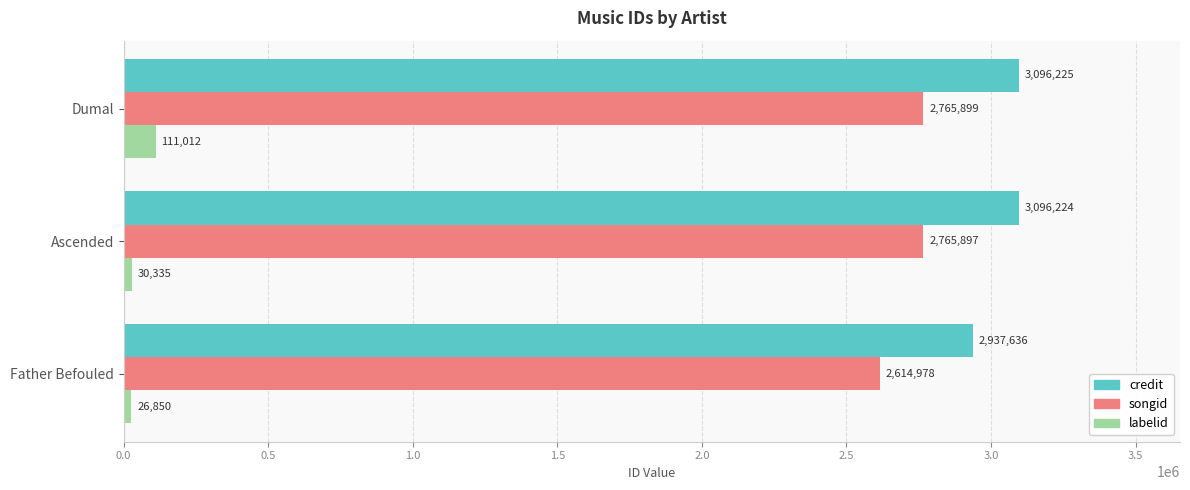

What is the average value of the labelid series?

56066